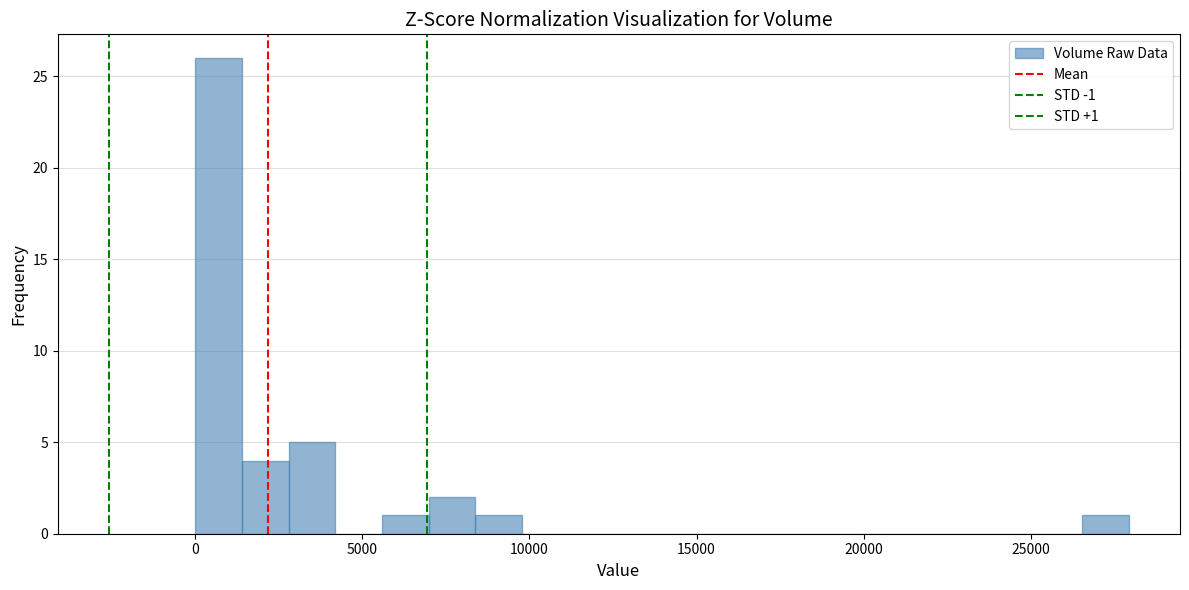

Read against the x-axis, roughly where is the centre of the tallest bar?

500